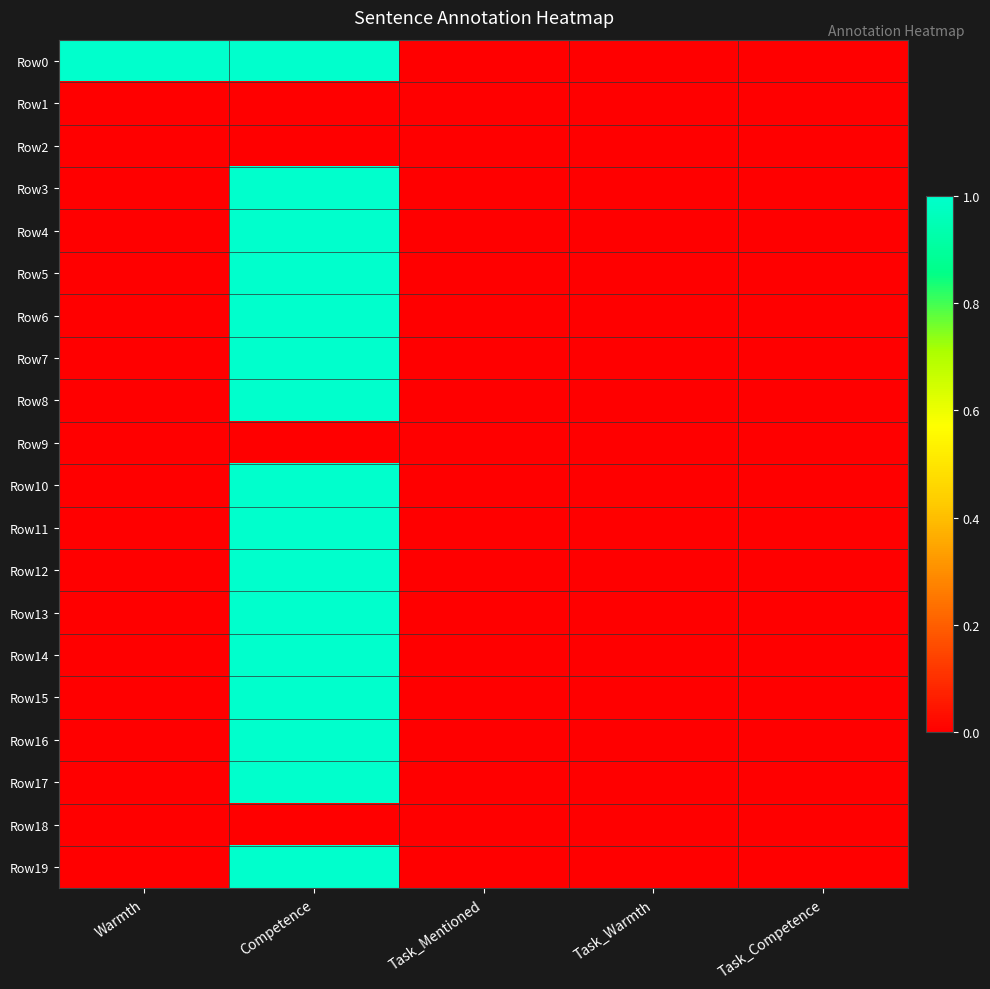

Between Warmth and Task_Warmth, which series saw the biggest shift?

Row0